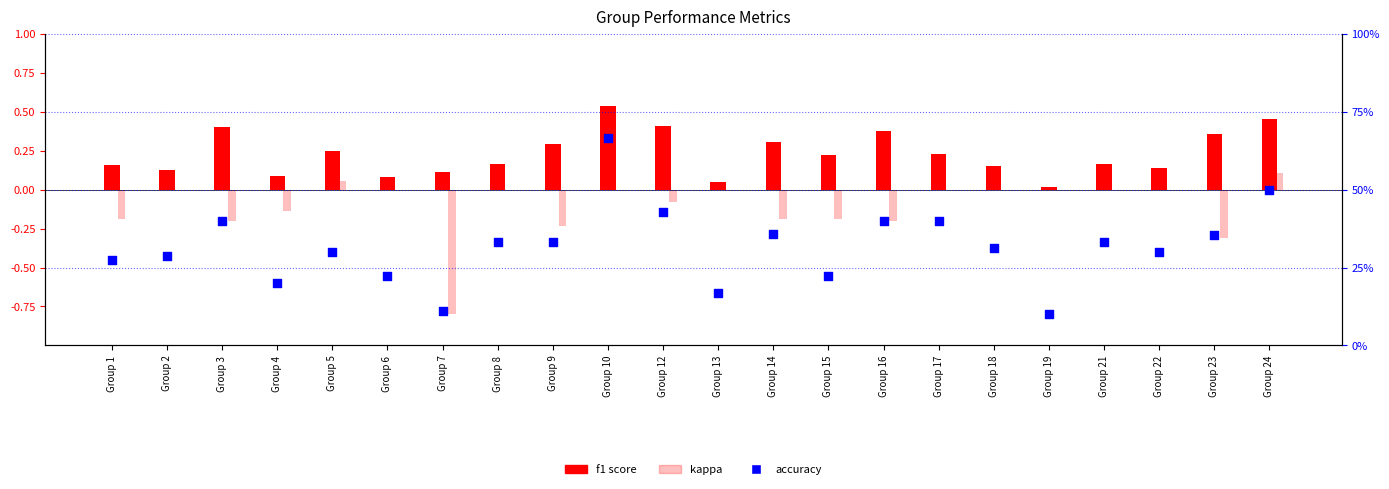

Is the value of f1 score at Group 14 greater than the value of kappa at Group 3?

Yes